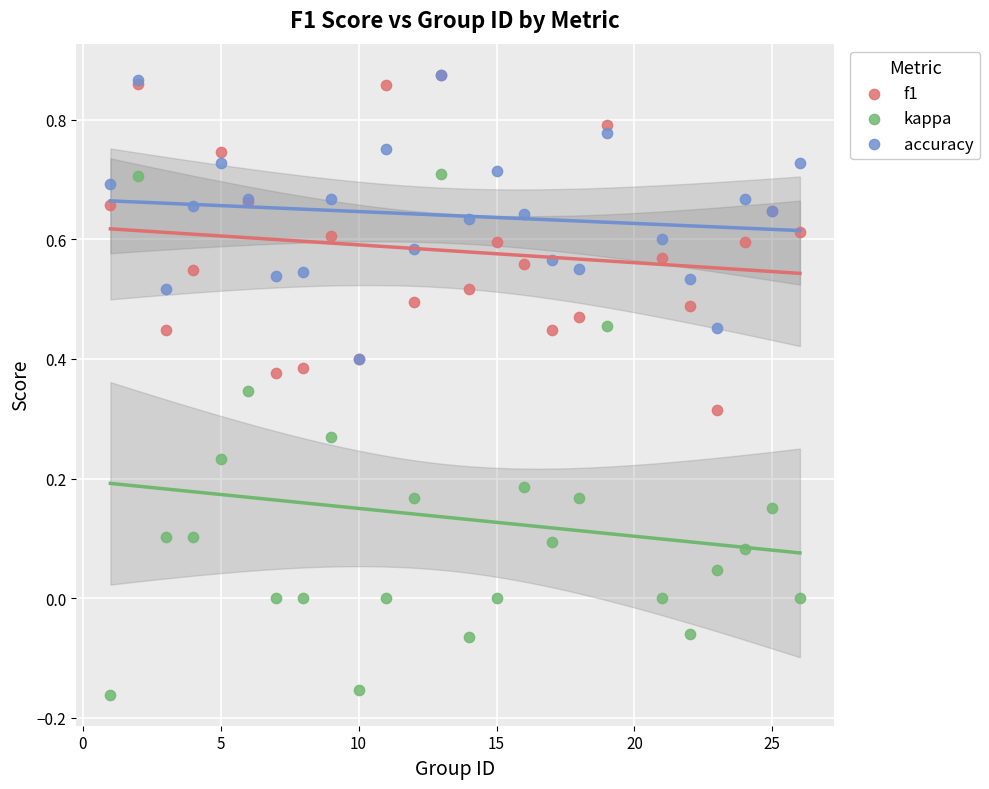

What are all the series names shown in the legend?

f1, kappa, accuracy